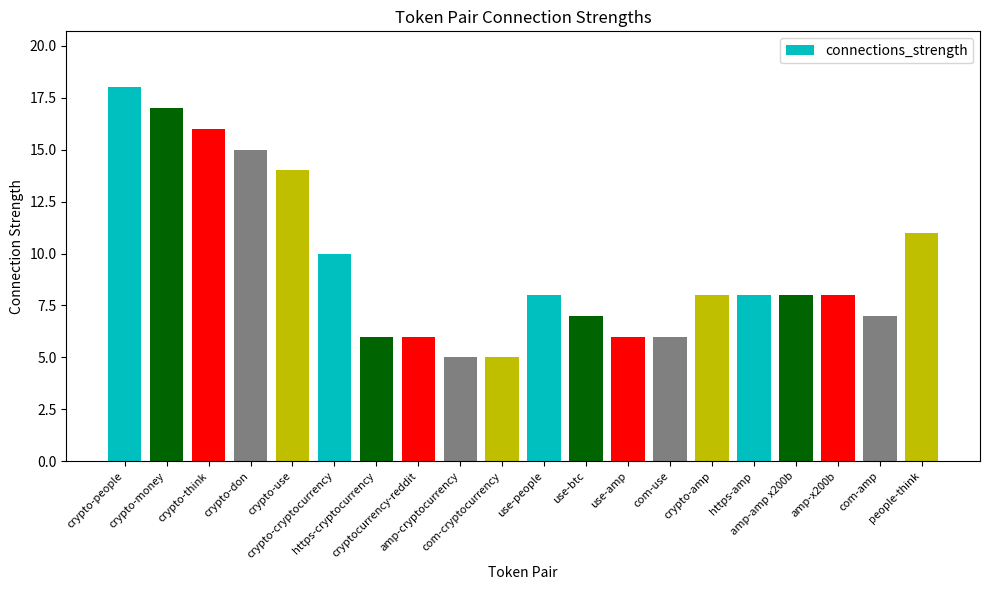

Is it true that the value at use-amp is 1?

False